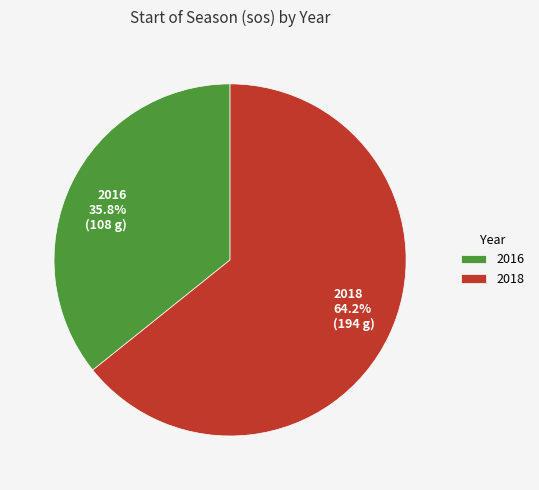

Approximately how many times larger is the value at 2016 compared to 2018?

0.6